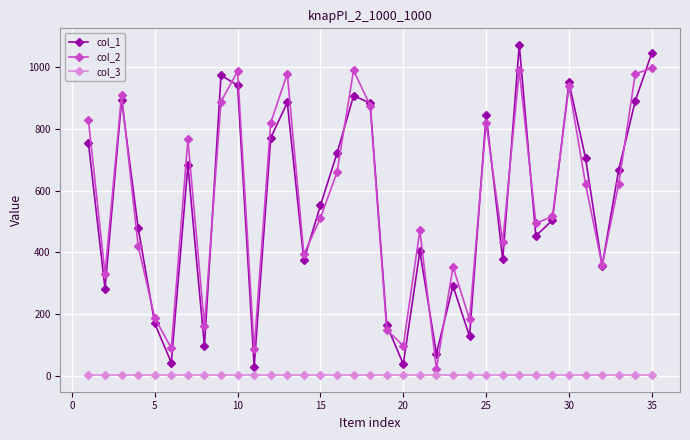

Rank the series by their maximum value, from lowest to highest.

col_3, col_2, col_1